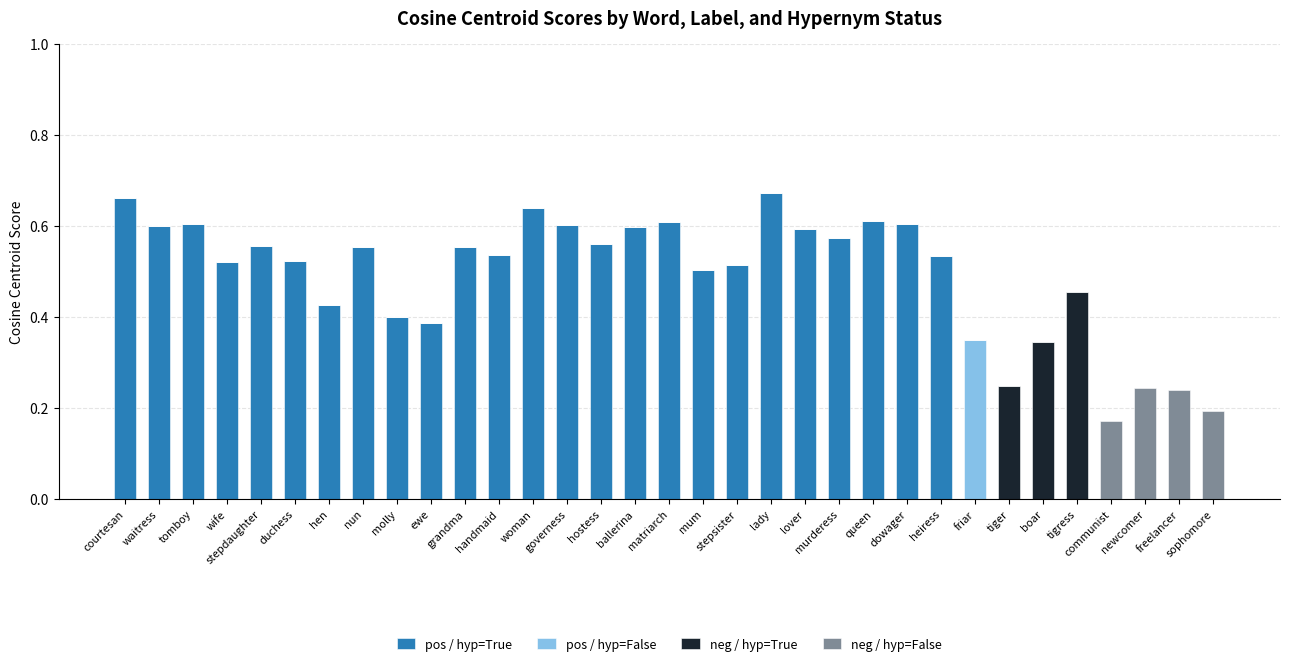

How many distinct data groups are displayed?

4